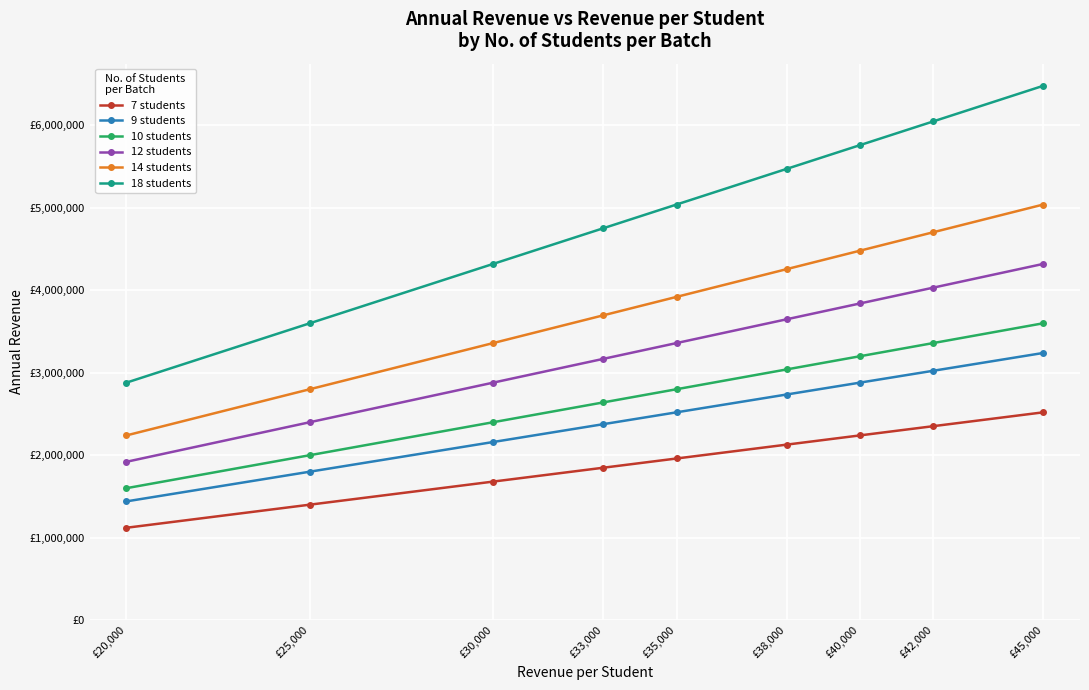

What is the difference between the maximum and minimum values in the 10 students series?

2000000